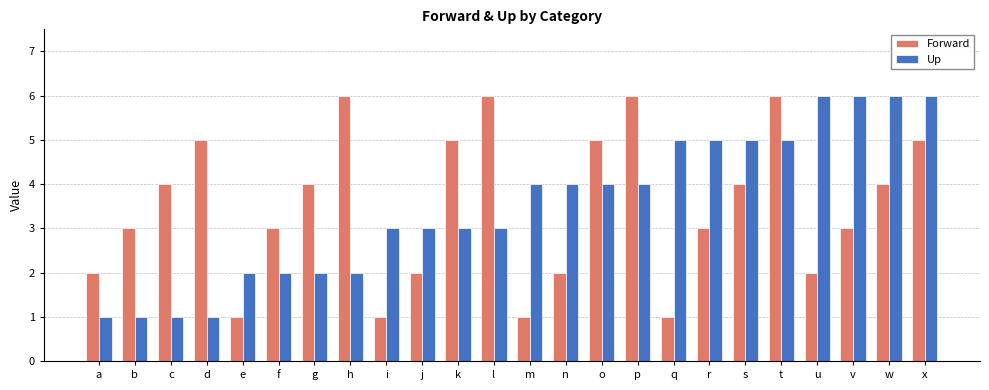

What is the total value across all series at v?

9